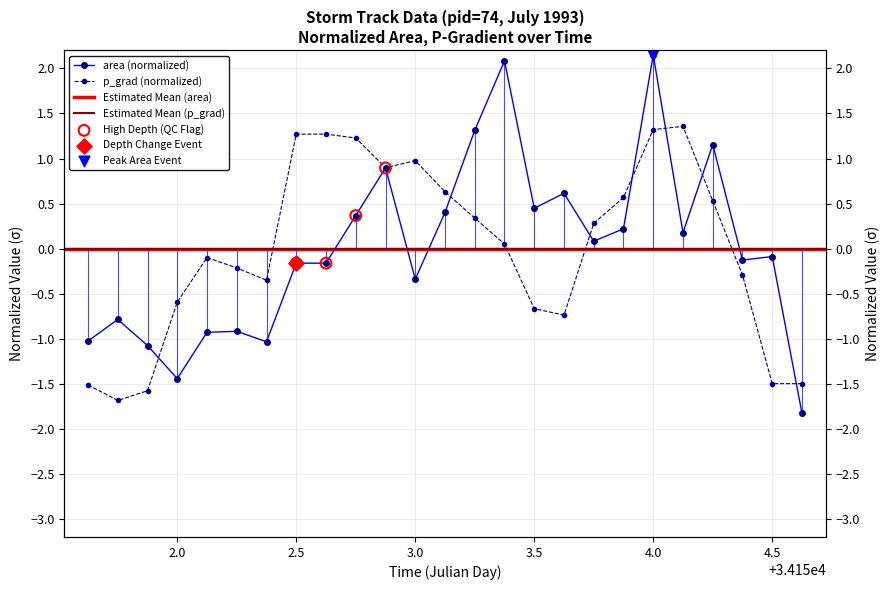

Which series has the largest total across all categories?

area